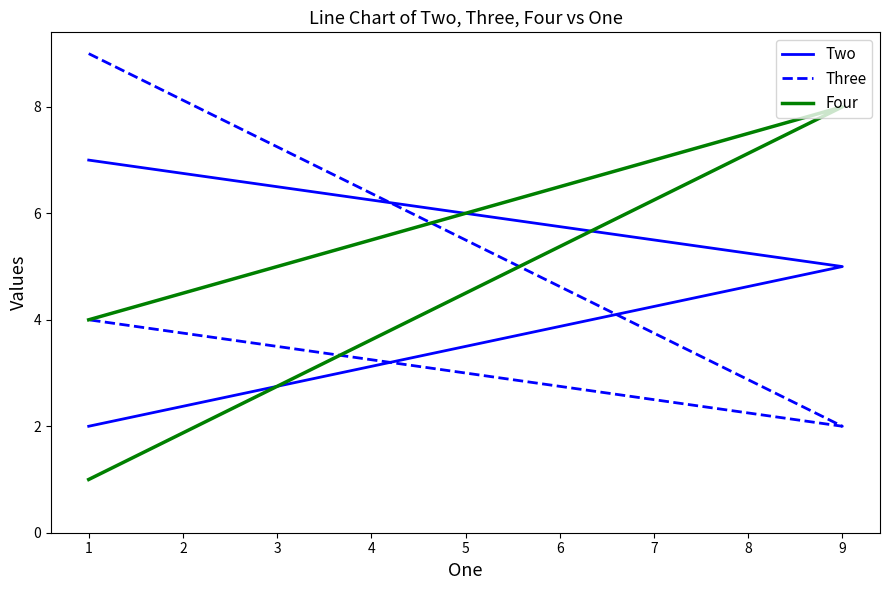

What is the greatest value displayed?

9